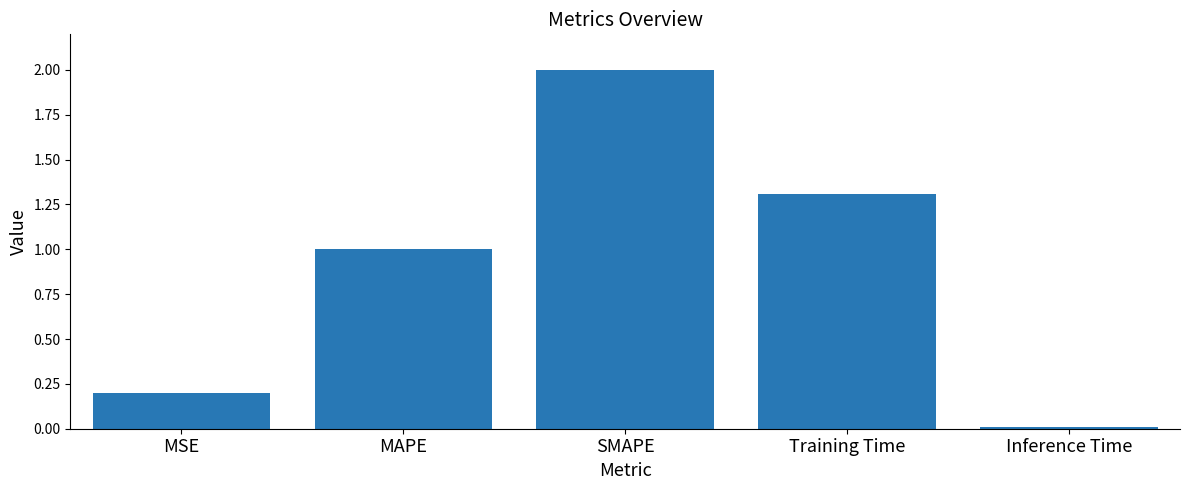

Rank the categories by value from lowest to highest.

Inference Time, MSE, MAPE, Training Time, SMAPE